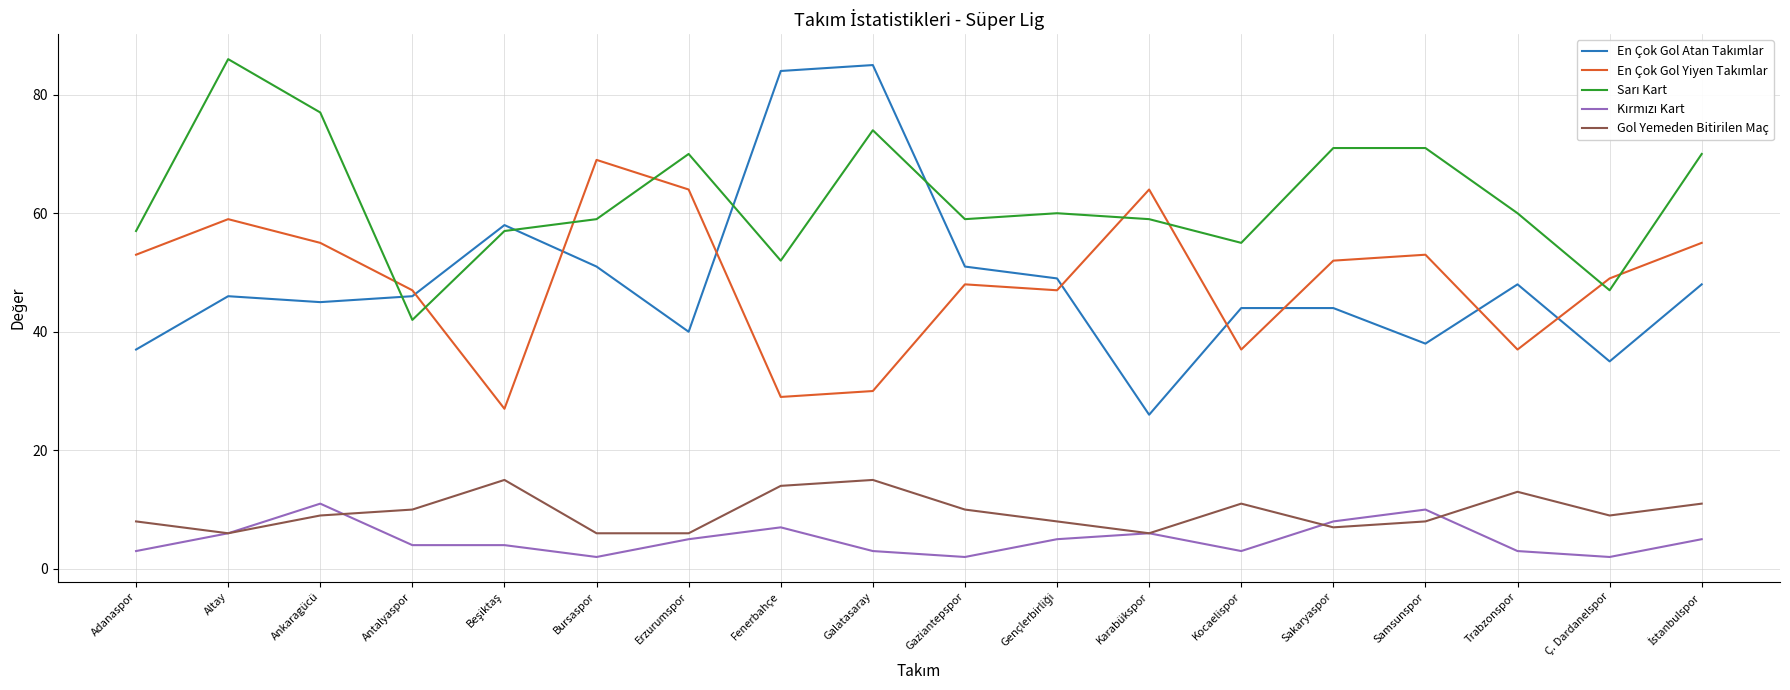

True or false: Gol Yemeden Bitirilen Maç has a value of 24 at Fenerbahçe.

False